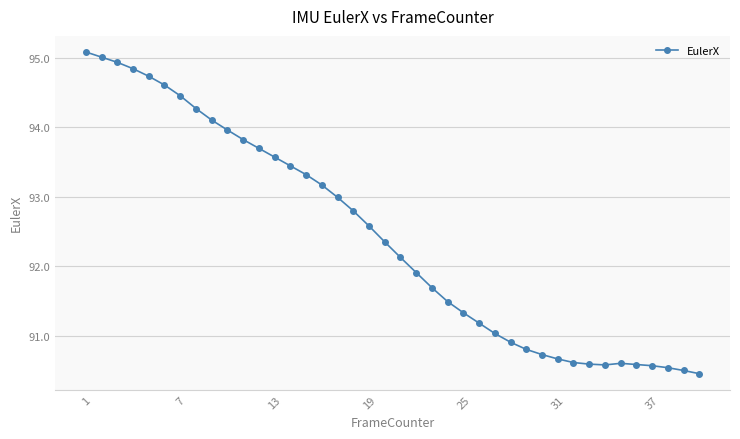

What is the average value?

92.4